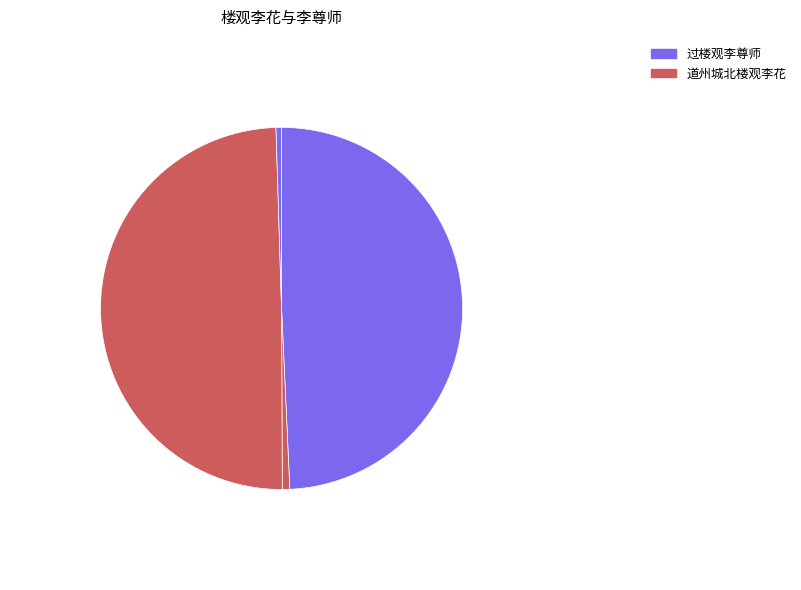

How many segments does this pie chart have?

4